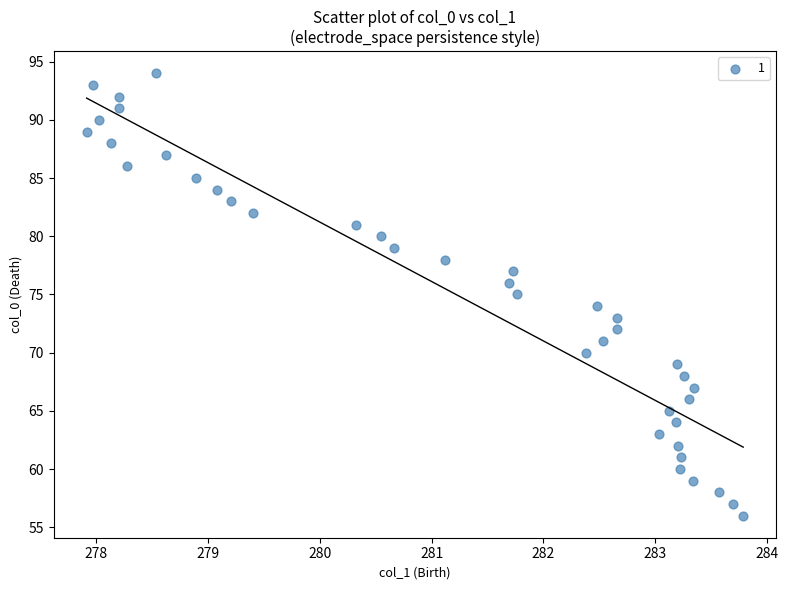

What is the range of Y values (max minus min)?

38